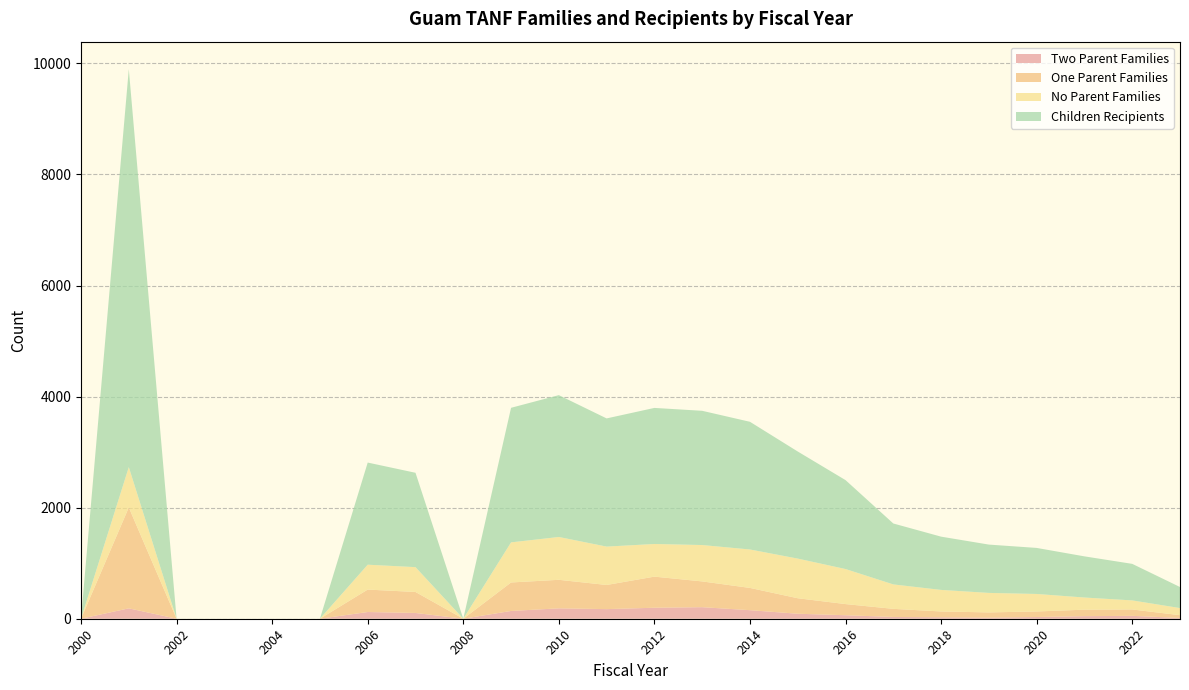

Reading right to left, list all the values displayed in this chart.

Two Parent Families: 2023=14	2022=52	2021=46	2020=31	2019=19	2018=26	2017=32	2016=63	2015=90	2014=154	2013=208	2012=198	2011=173	2010=187	2009=140	2008=0	2007=104	2006=121	2005=0	2004=0	2003=0	2002=0	2001=187	2000=0
One Parent Families: 2023=50	2022=115	2021=117	2020=100	2019=95	2018=105	2017=146	2016=201	2015=279	2014=401	2013=464	2012=560	2011=435	2010=514	2009=513	2008=0	2007=378	2006=404	2005=0	2004=0	2003=0	2002=0	2001=1817	2000=0
No Parent Families: 2023=128	2022=163	2021=219	2020=315	2019=351	2018=388	2017=440	2016=631	2015=714	2014=692	2013=655	2012=588	2011=691	2010=771	2009=722	2008=0	2007=447	2006=448	2005=0	2004=0	2003=0	2002=0	2001=726	2000=0
Children Recipients: 2023=379	2022=658	2021=741	2020=829	2019=870	2018=959	2017=1097	2016=1601	2015=1928	2014=2299	2013=2417	2012=2450	2011=2308	2010=2554	2009=2423	2008=0	2007=1699	2006=1839	2005=0	2004=0	2003=0	2002=0	2001=7166	2000=0